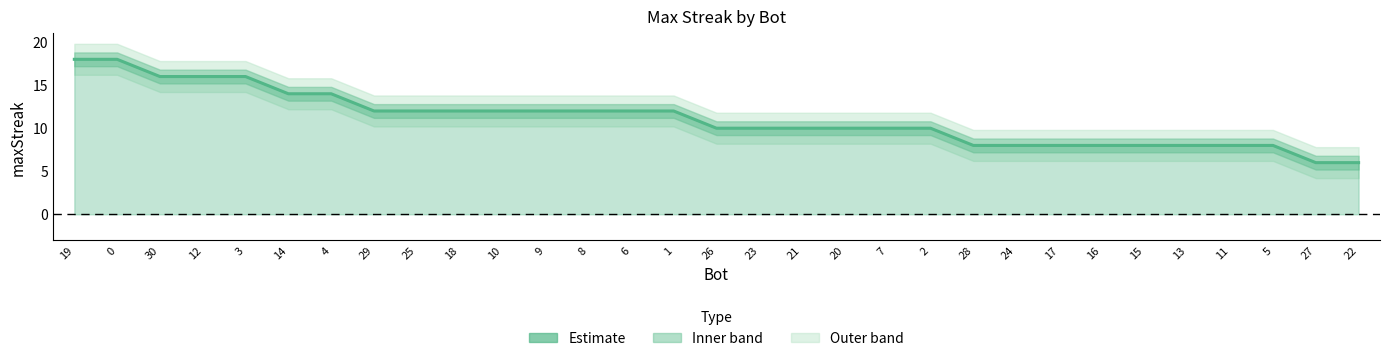

Rank the categories by value from highest to lowest.

19, 0, 30, 12, 3, 14, 4, 29, 25, 18, 10, 9, 8, 6, 1, 26, 23, 21, 20, 7, 2, 28, 24, 17, 16, 15, 13, 11, 5, 27, 22